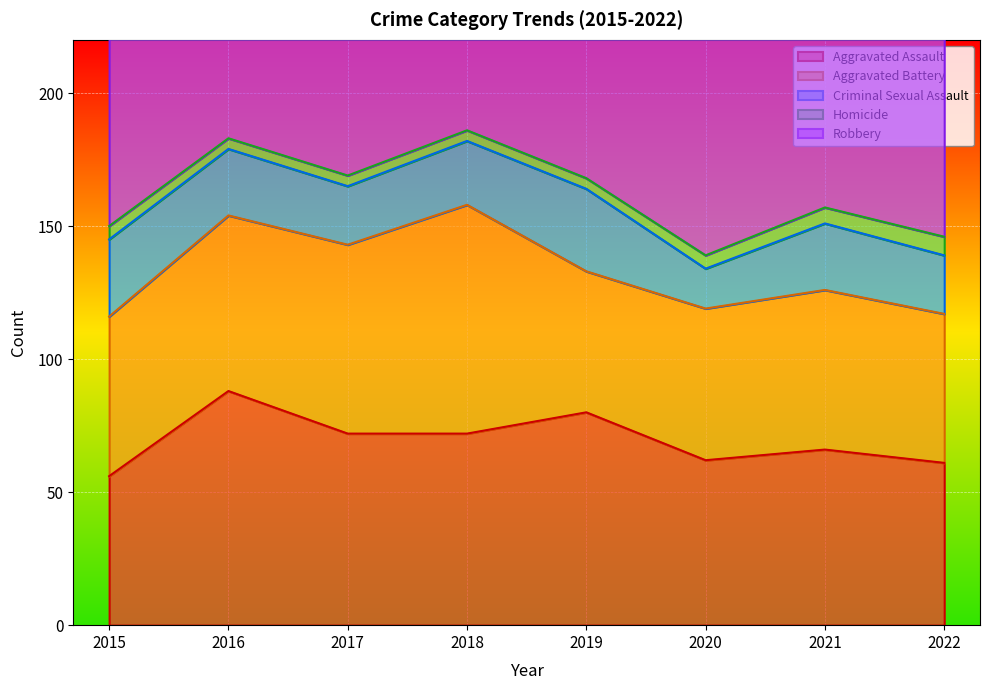

Reading left to right, transcribe all the data shown in this chart.

Aggravated Assault: 2015=56	2016=88	2017=72	2018=72	2019=80	2020=62	2021=66	2022=61
Aggravated Battery: 2015=60	2016=66	2017=71	2018=86	2019=53	2020=57	2021=60	2022=56
Criminal Sexual Assault: 2015=29	2016=25	2017=22	2018=24	2019=31	2020=15	2021=25	2022=22
Homicide: 2015=5	2016=4	2017=4	2018=4	2019=4	2020=5	2021=6	2022=7
Robbery: 2015=139	2016=178	2017=202	2018=121	2019=116	2020=97	2021=88	2022=151